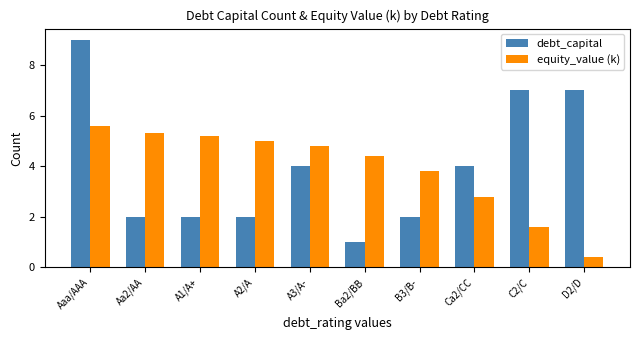

Reading right to left, transcribe all the data shown in this chart.

debt_capital: D2/D=7.0	C2/C=7.0	Ca2/CC=4.0	B3/B-=2.0	Ba2/BB=1.0	A3/A-=4.0	A2/A=2.0	A1/A+=2.0	Aa2/AA=2.0	Aaa/AAA=9.0
equity_value (k): D2/D=0.4	C2/C=1.6	Ca2/CC=2.8	B3/B-=3.8	Ba2/BB=4.4	A3/A-=4.8	A2/A=5.0	A1/A+=5.2	Aa2/AA=5.3	Aaa/AAA=5.6